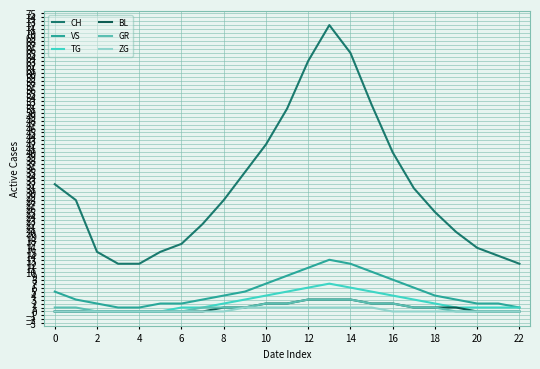

True or false: ZG and CH intersect in this chart.

False